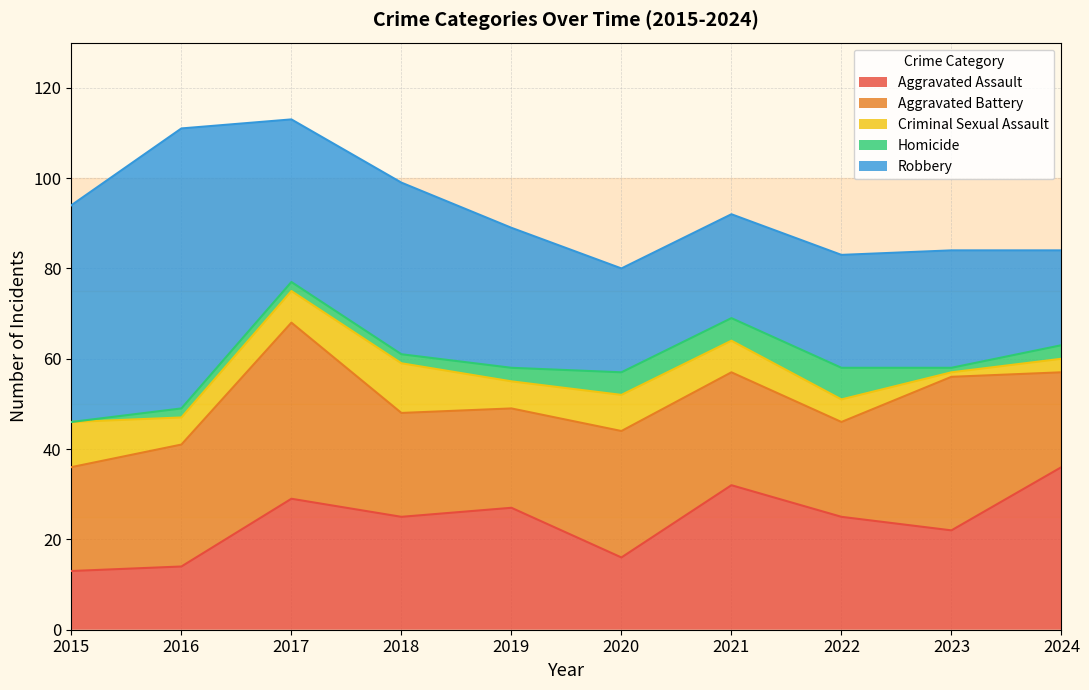

List the series in order of their peak value, lowest first.

Homicide, Criminal Sexual Assault, Aggravated Assault, Aggravated Battery, Robbery